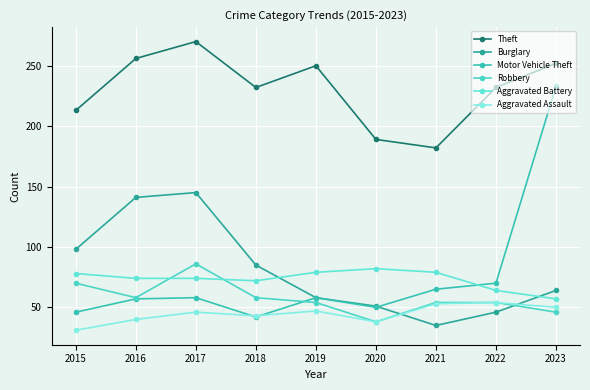

The Aggravated Battery series shows 19 at 2022. True or false?

False